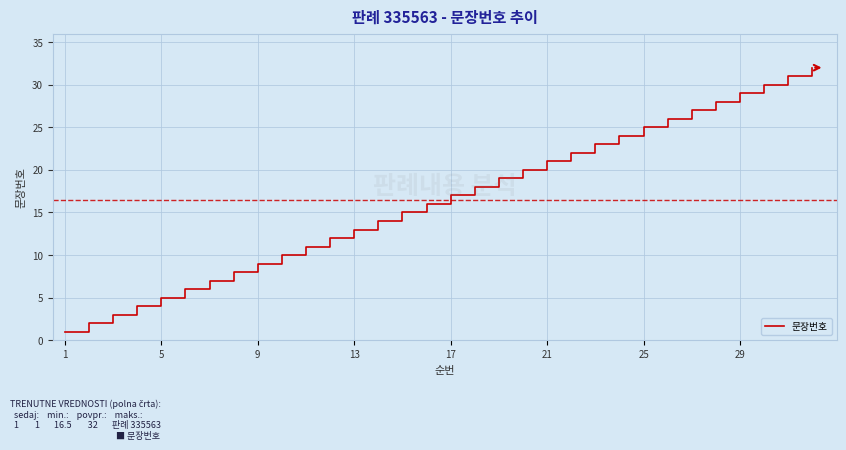

What is the difference between the maximum and minimum values?

31